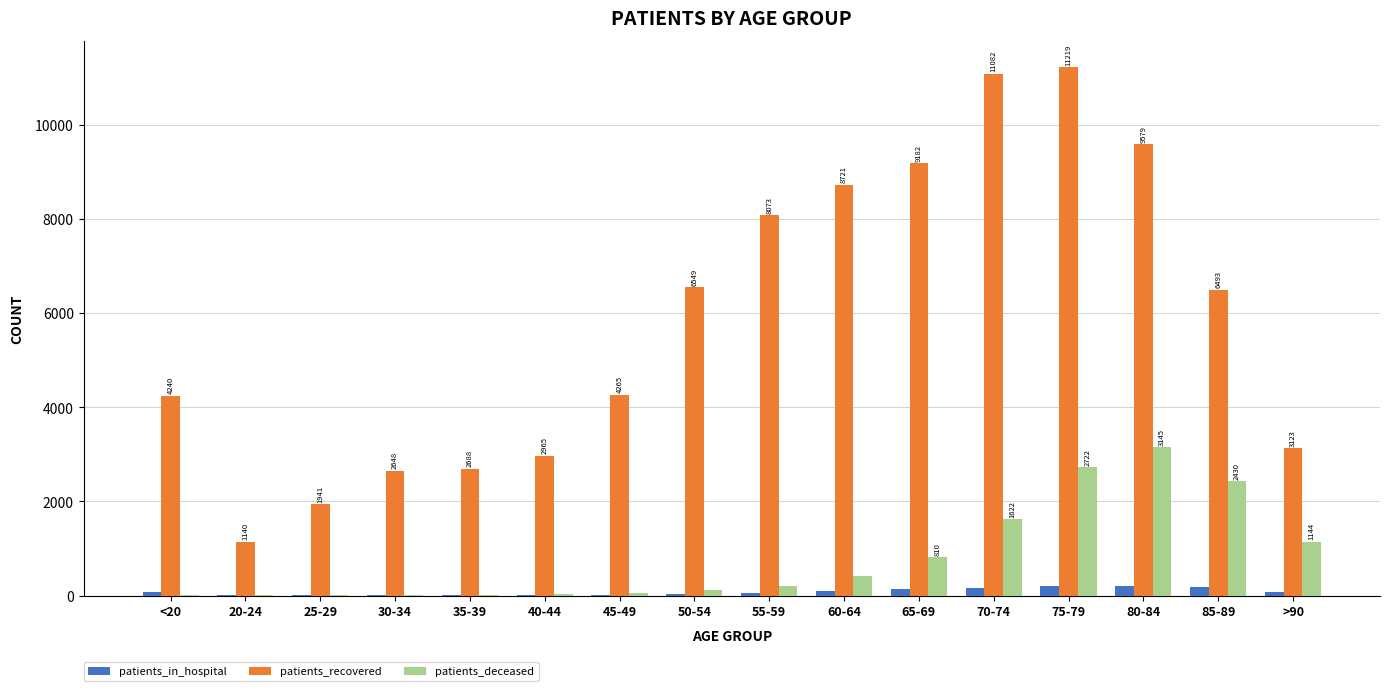

Which series has the largest range (max minus min)?

patients_recovered